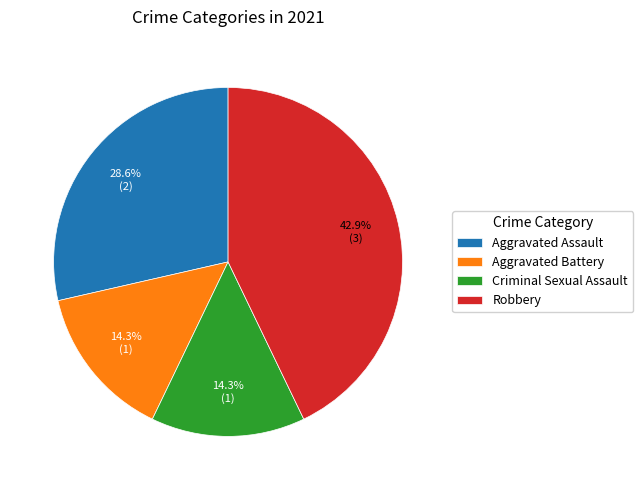

What is the largest slice in the pie chart?

Robbery